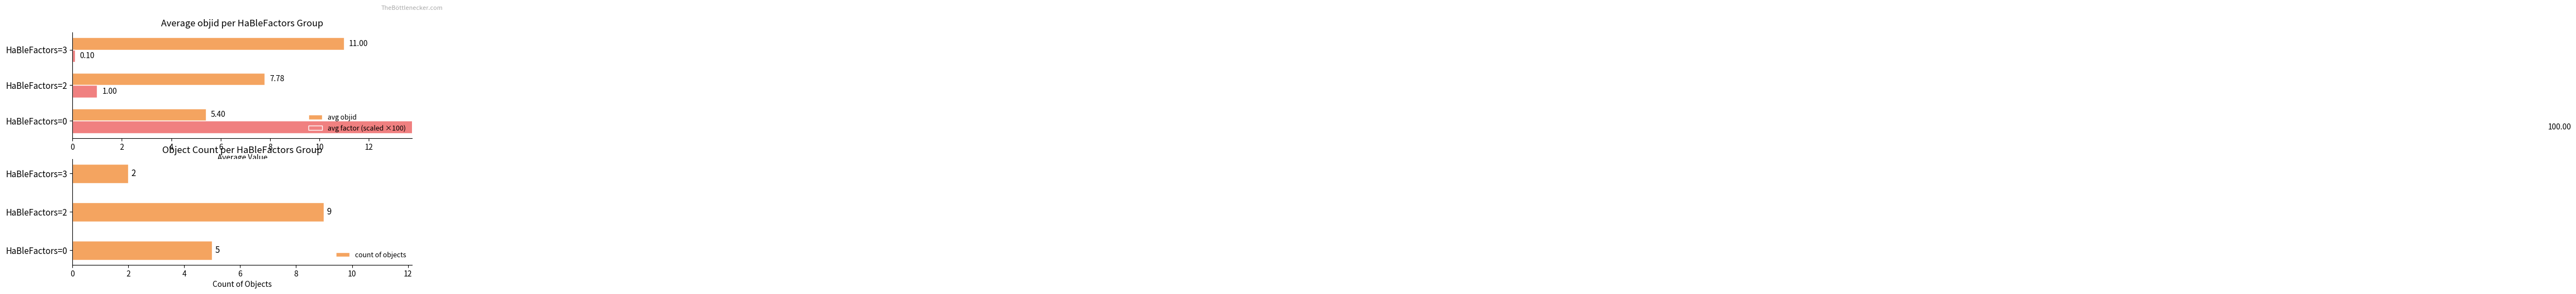

What is the sum of the count of objects values at HaBleFactors=0 and HaBleFactors=2?

14